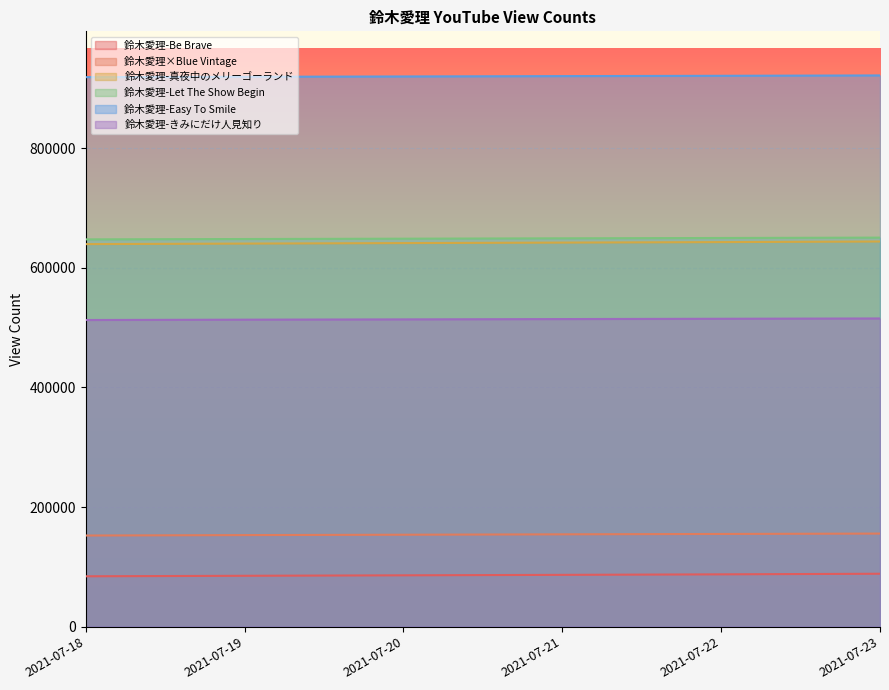

At how many categories does at least one series exceed 198085?

6